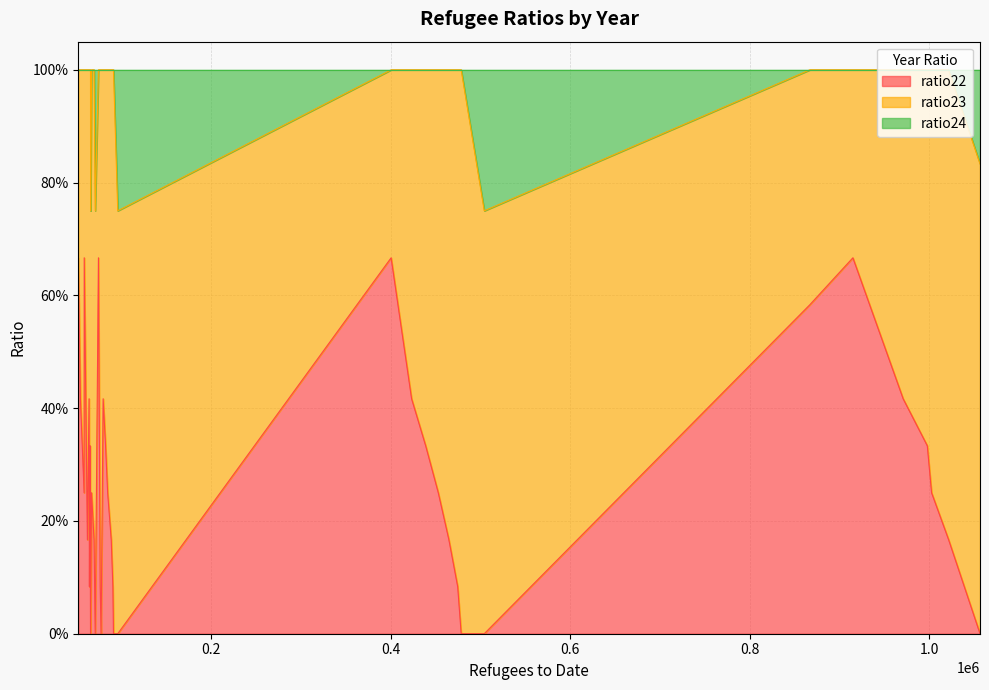

True or false: ratio22 has more than 1 interior local peaks.

True